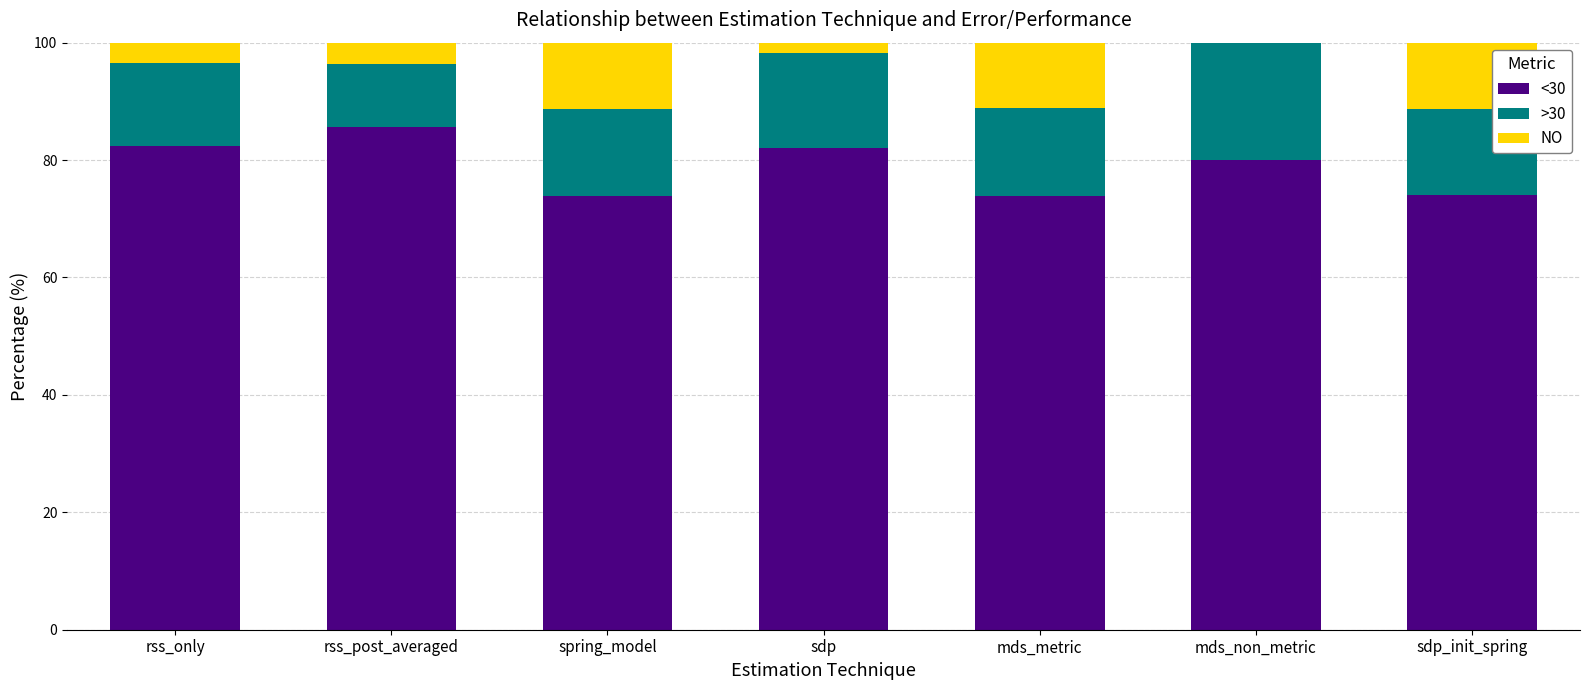

At which label does <30 reach its peak?

rss_post_averaged